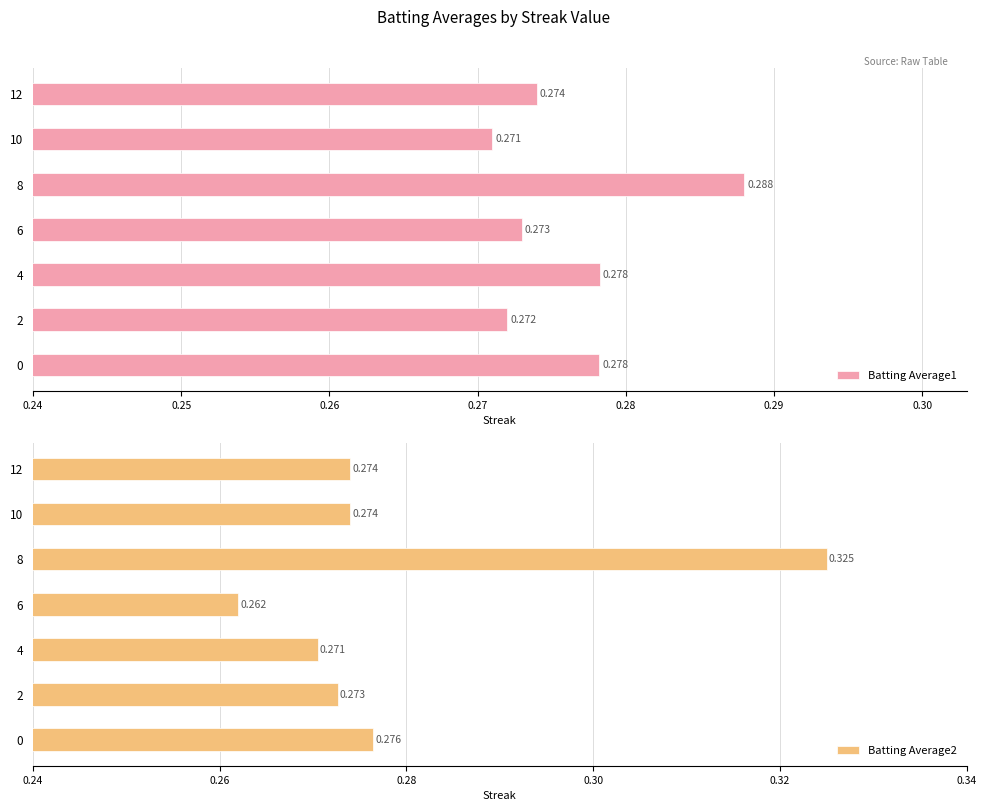

At 6, list the series in order from smallest to largest.

Batting Average2, Batting Average1